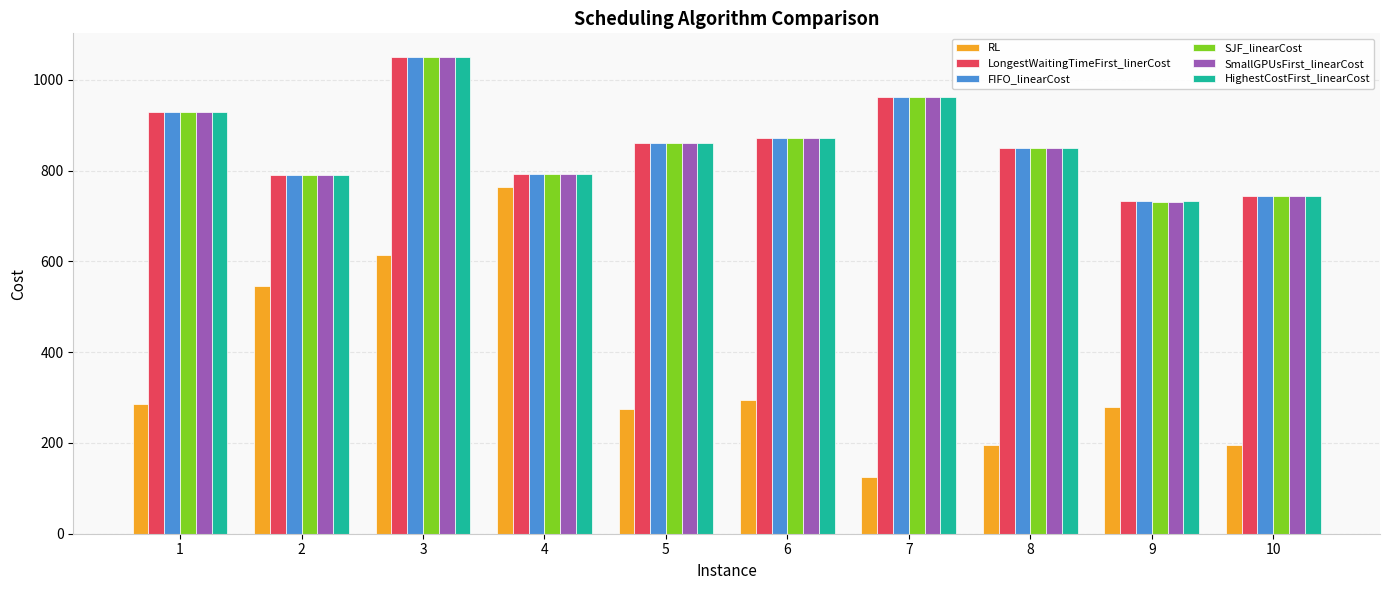

True or false: FIFO_linearCost has a value of 1050.3 at 3.

True